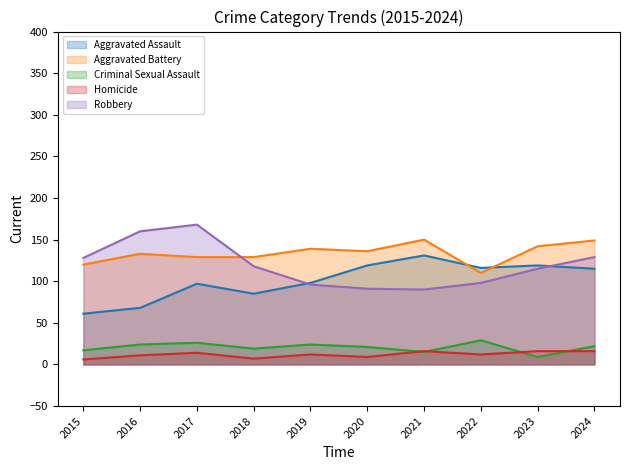

Is it true that Homicide equals 9 at 2015?

False